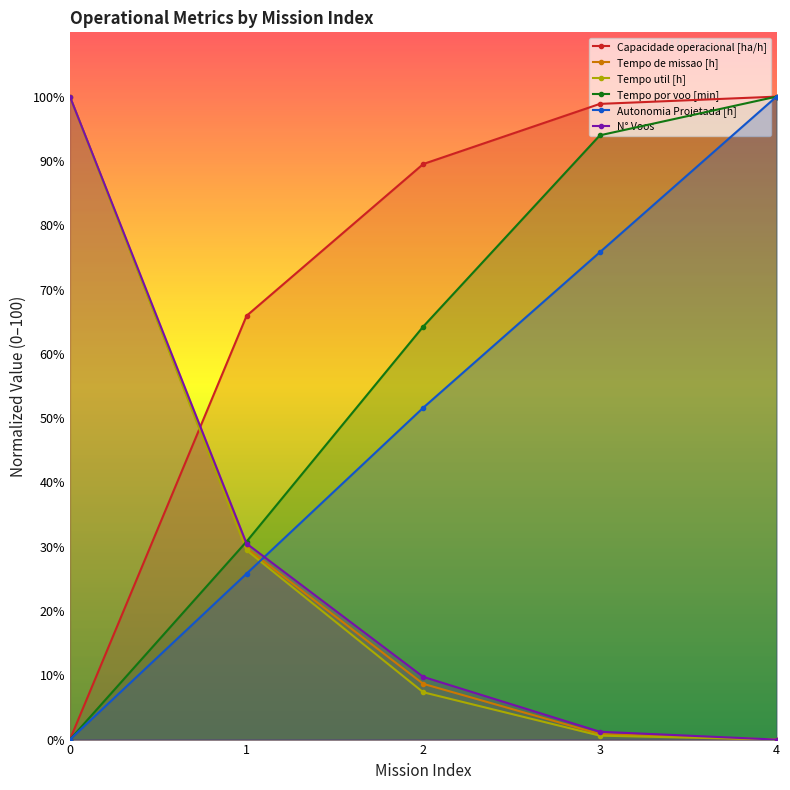

Which has a higher value, 3 or 0?

3